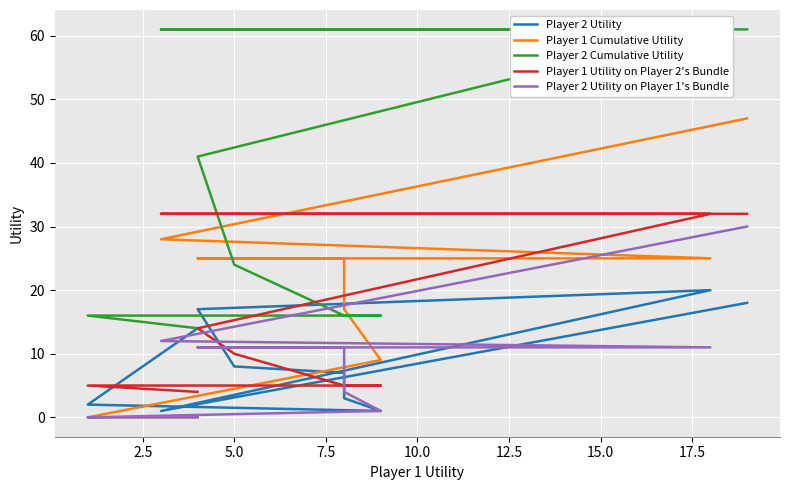

Which series ends up on top after the final intersection of Player 2 Utility on Player 1's Bundle and Player 2 Utility?

Player 2 Utility on Player 1's Bundle